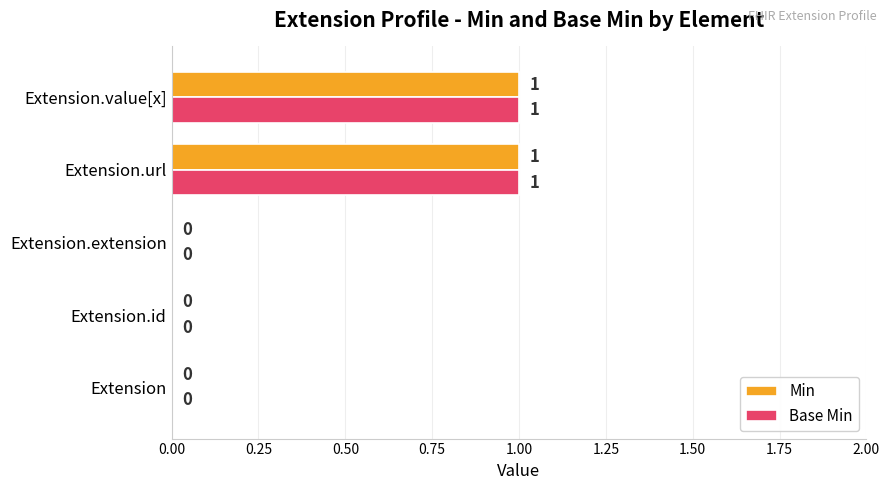

True or false: Base Min has a value of 1 at Extension.value[x].

True